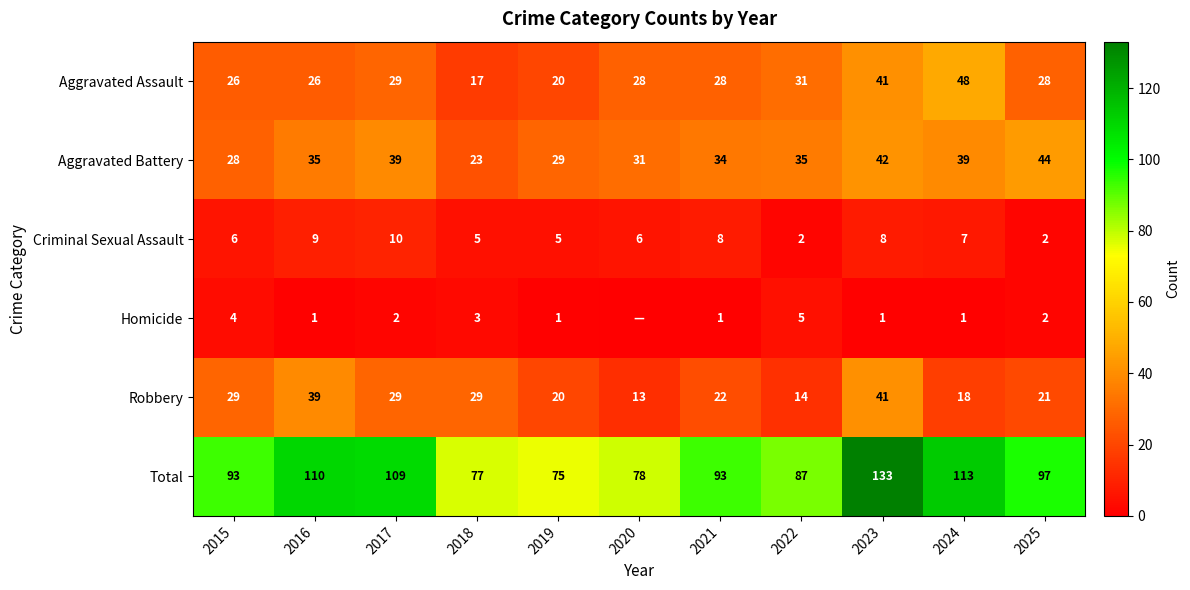

The value of Aggravated Assault at 2022 is 9. True or false?

False